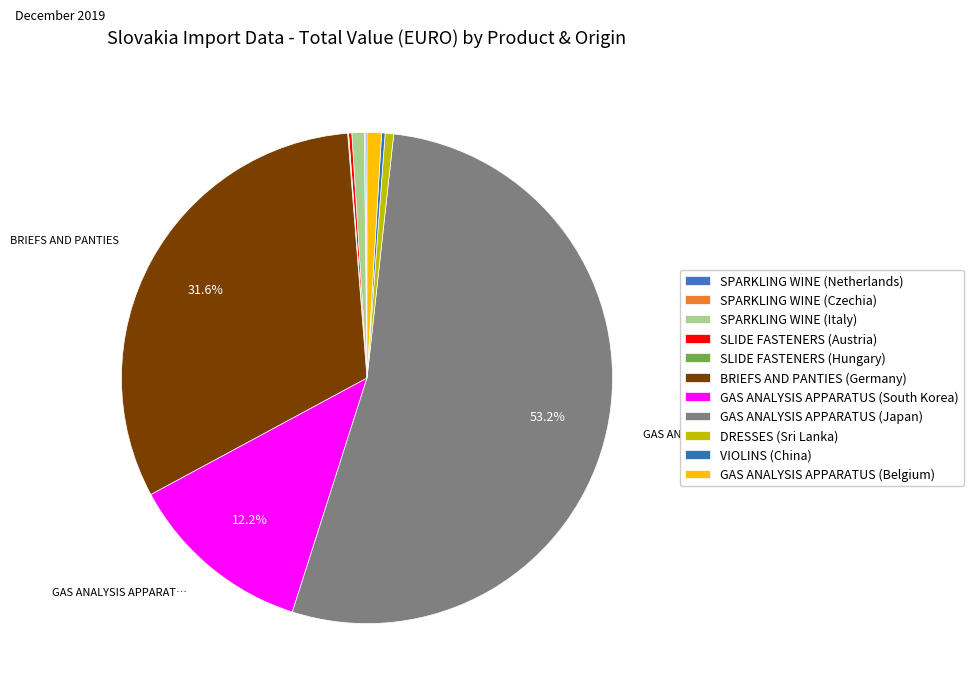

Is there any slice that represents more than half of the pie?

Yes